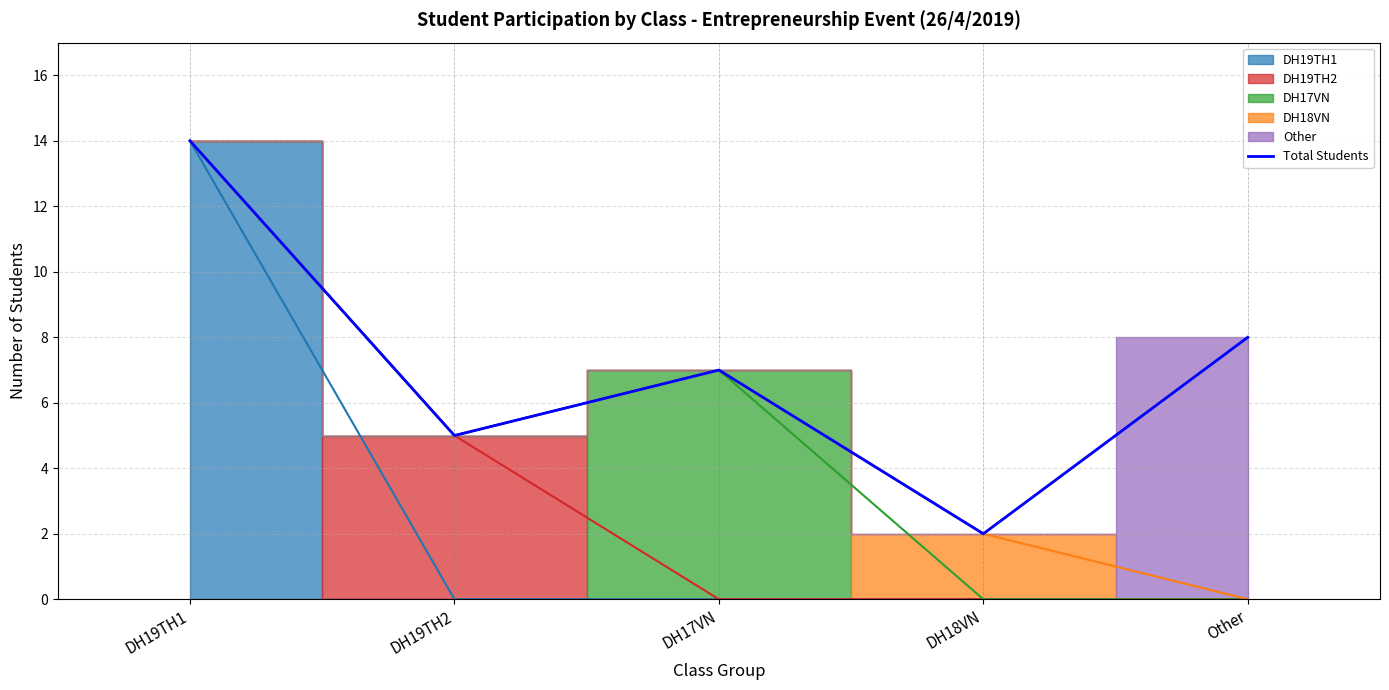

The chart shows a value of 8 at Other. True or false?

True